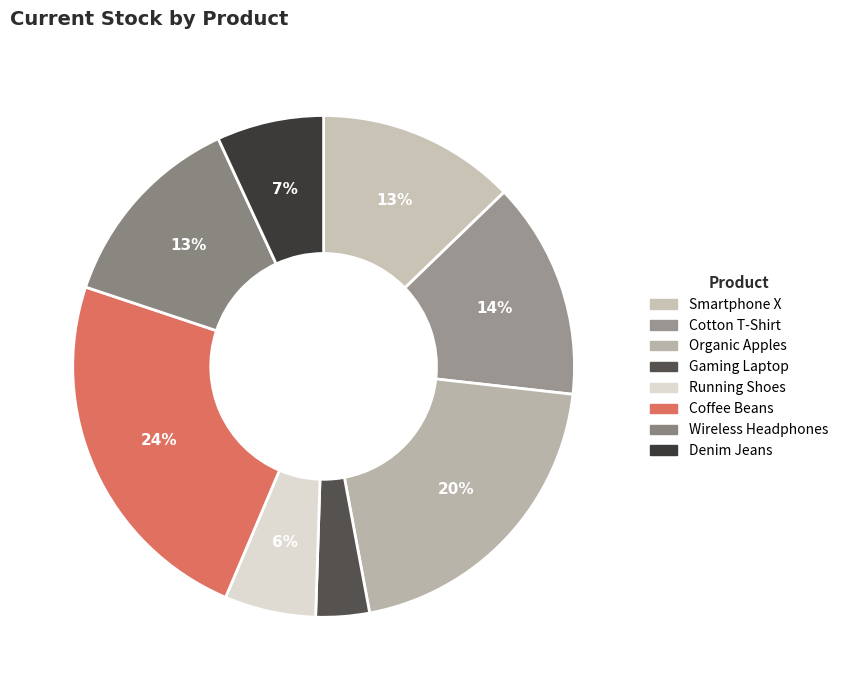

What percentage is the Cotton T-Shirt slice, to the nearest percent?

14%